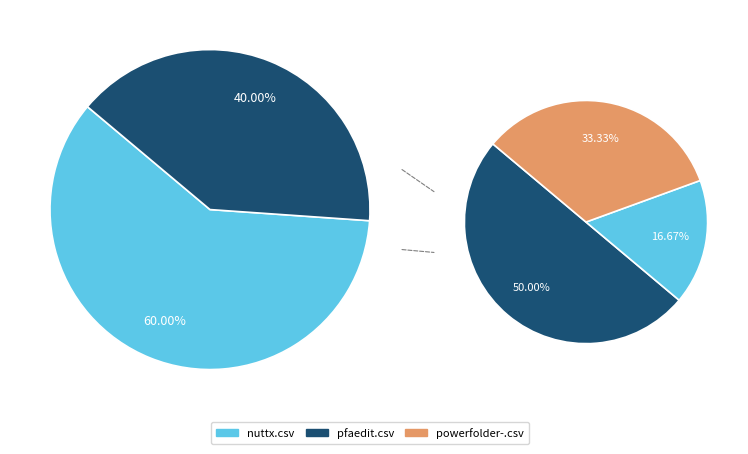

Is it true that pfaedit.csv is 1% of the pie?

False